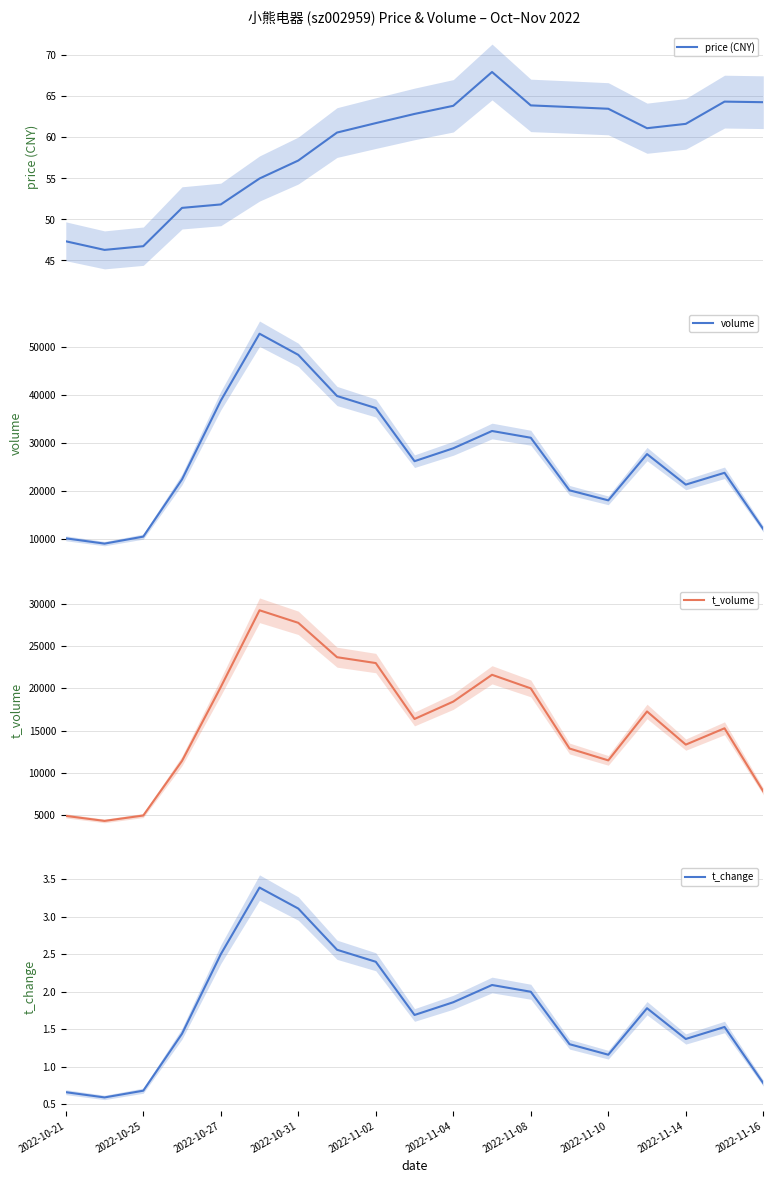

Which series has the largest range (max minus min)?

volume